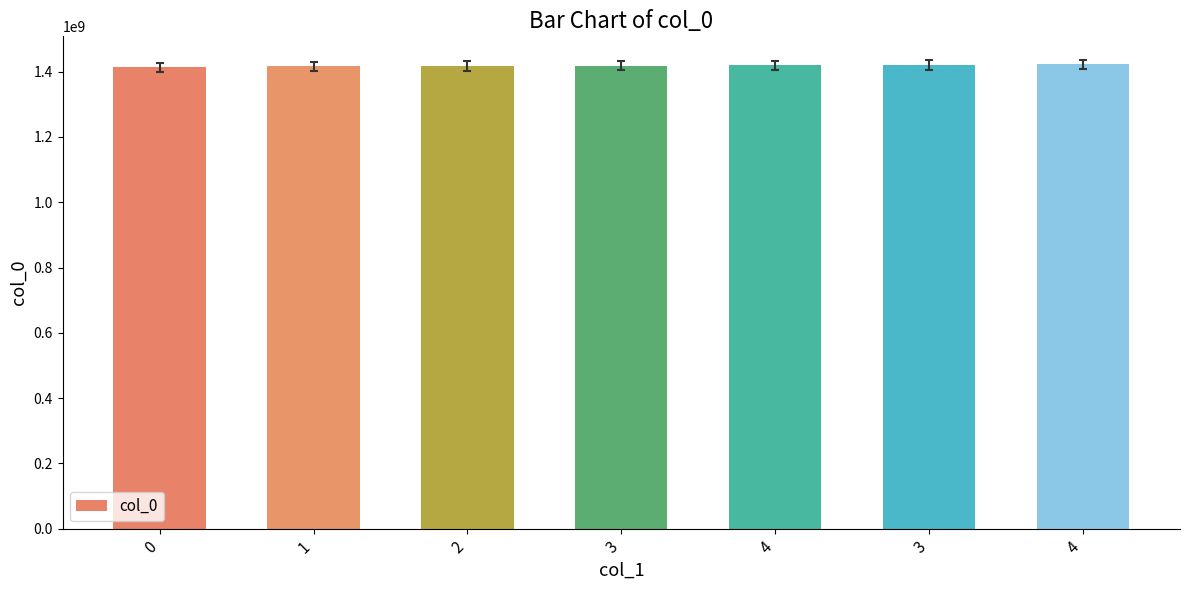

How many series are shown in this chart?

1